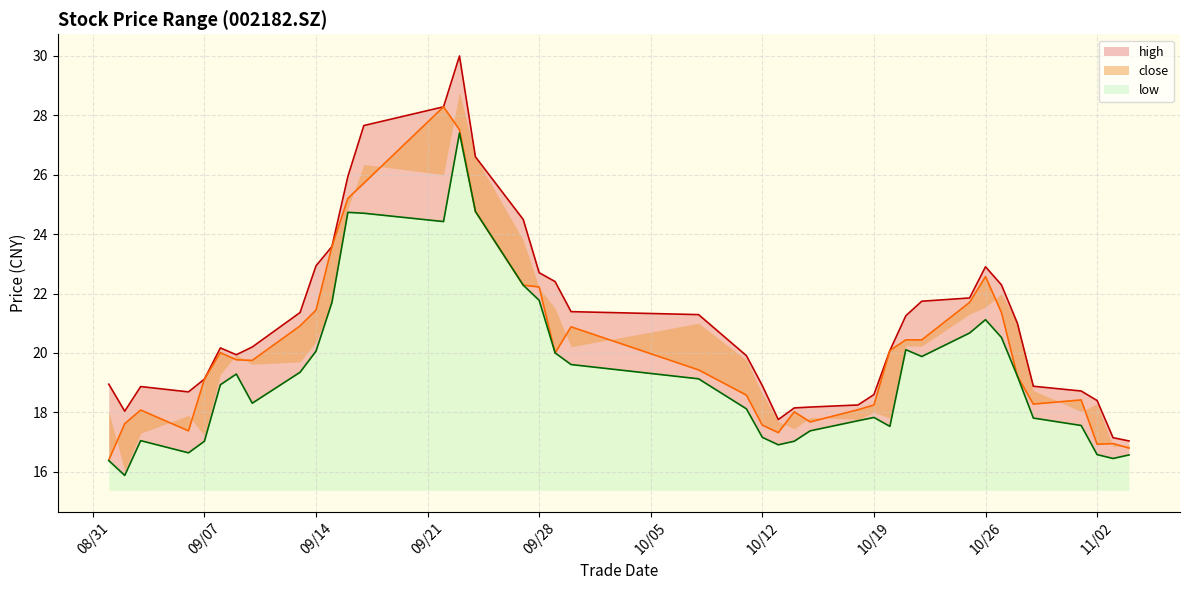

How many values in the close series are below 19?

16